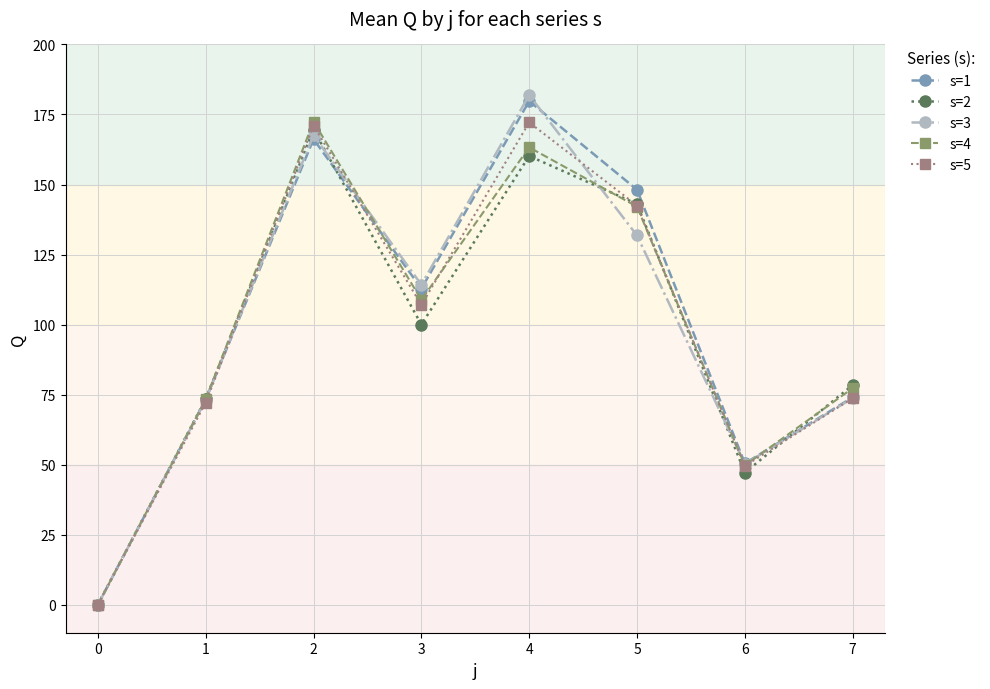

How many interior local peaks does the s=5 series have?

2